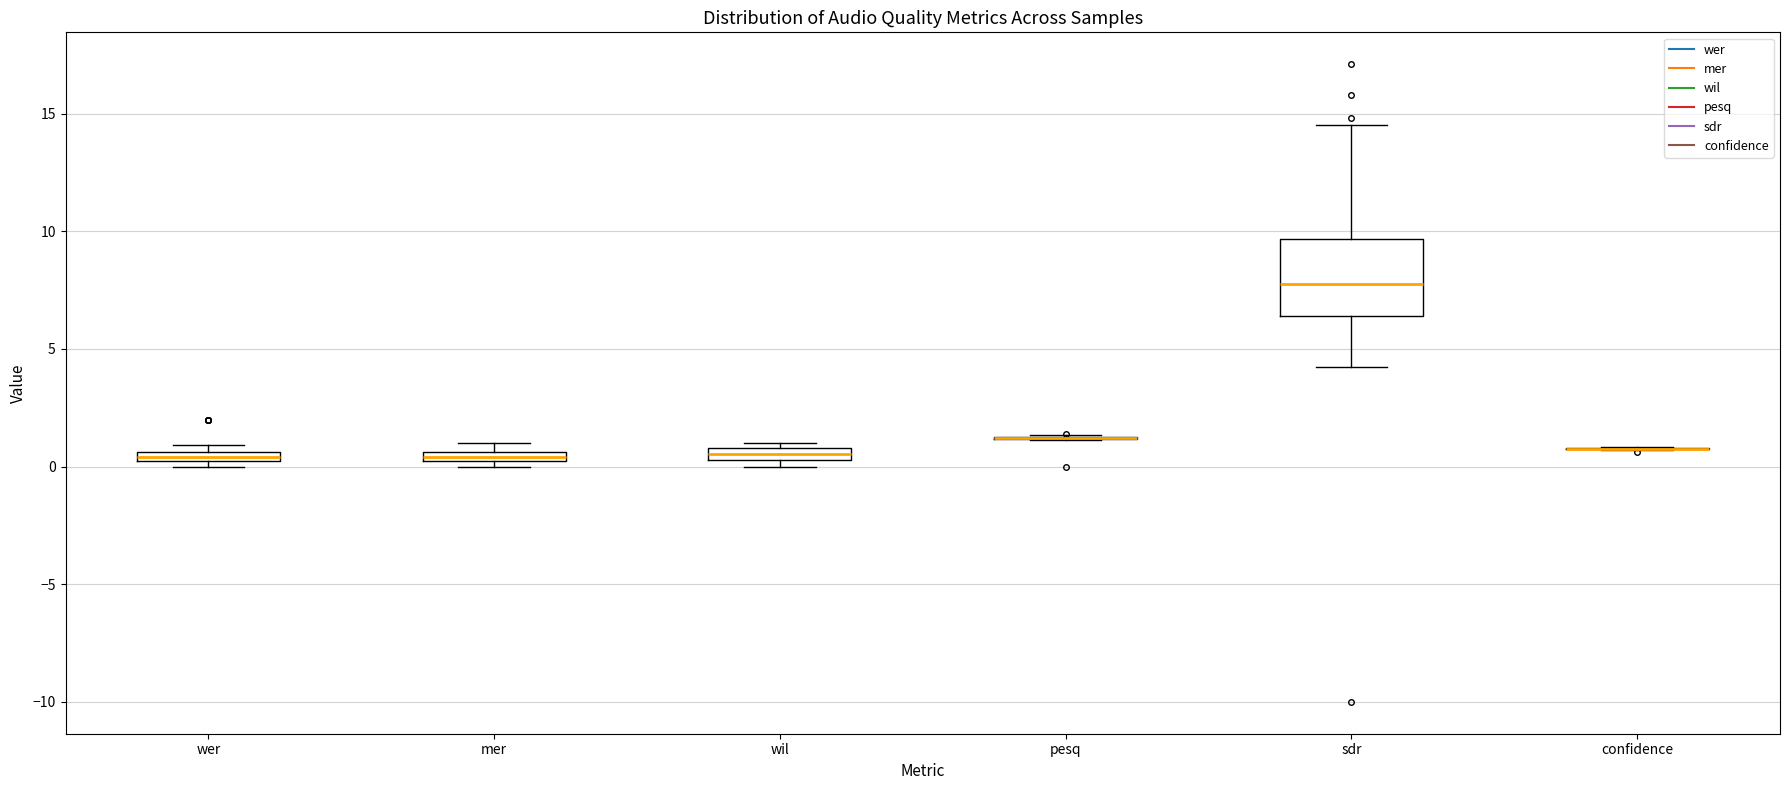

Comparing the boxes themselves (not the whiskers), which one is the tallest?

sdr